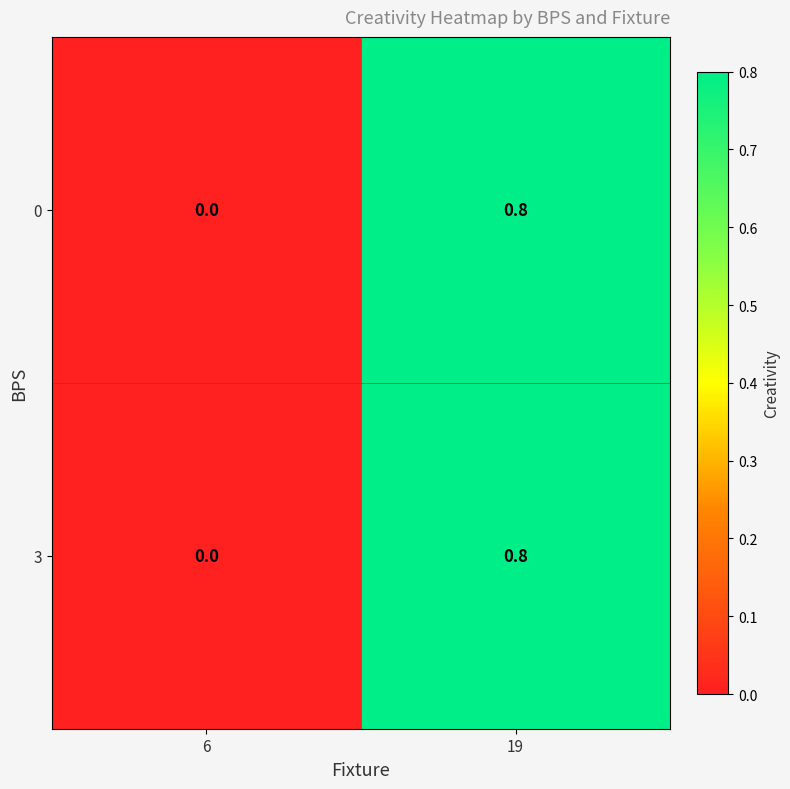

What is the difference between the maximum and minimum values in the 3 series?

0.8